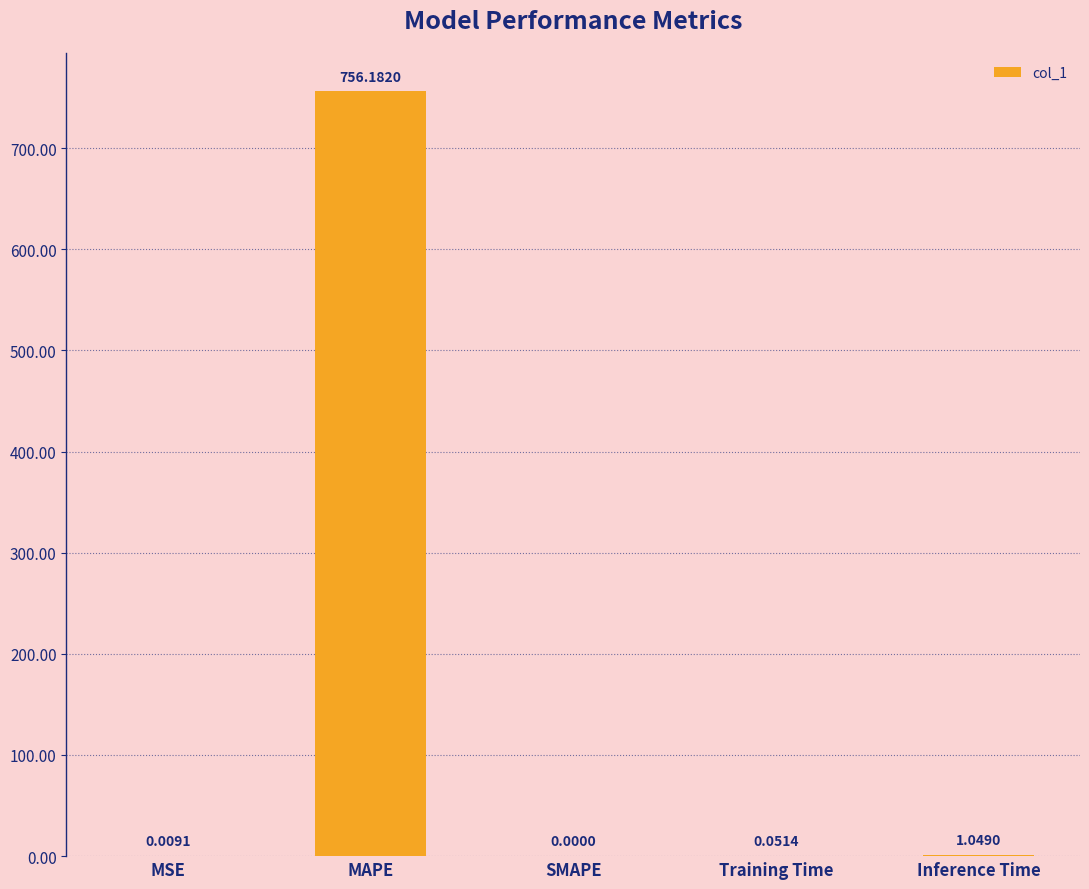

What is the sum of the values at MAPE and SMAPE?

756.2